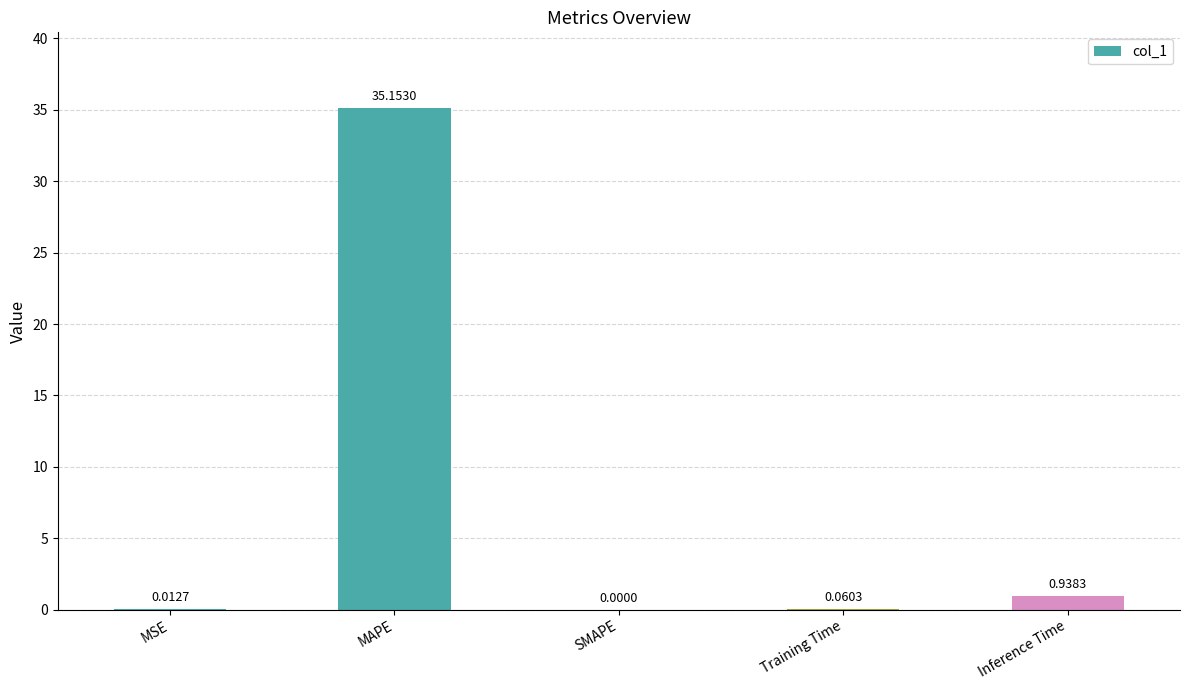

At which label is the value closest to 17?

Inference Time